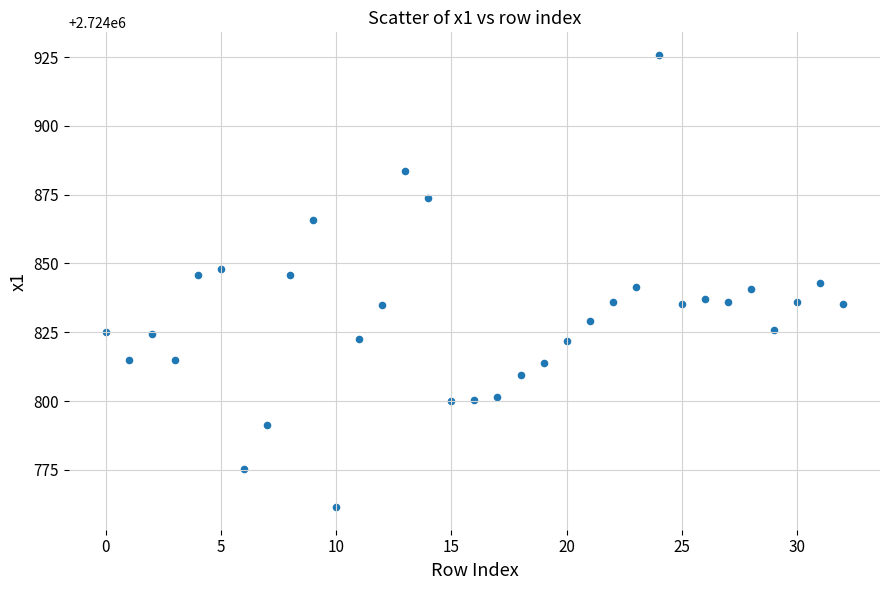

What is the range of Y values (max minus min)?

164.4